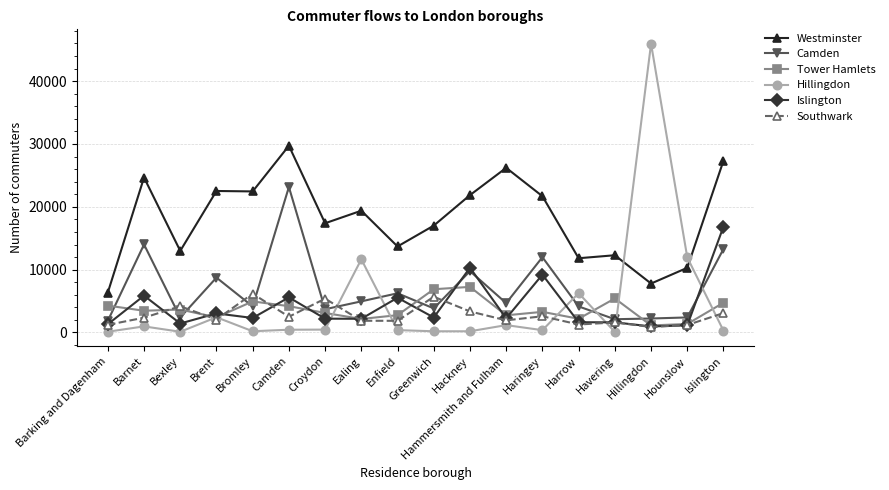

Is this an area chart (filled region under the line)?

No